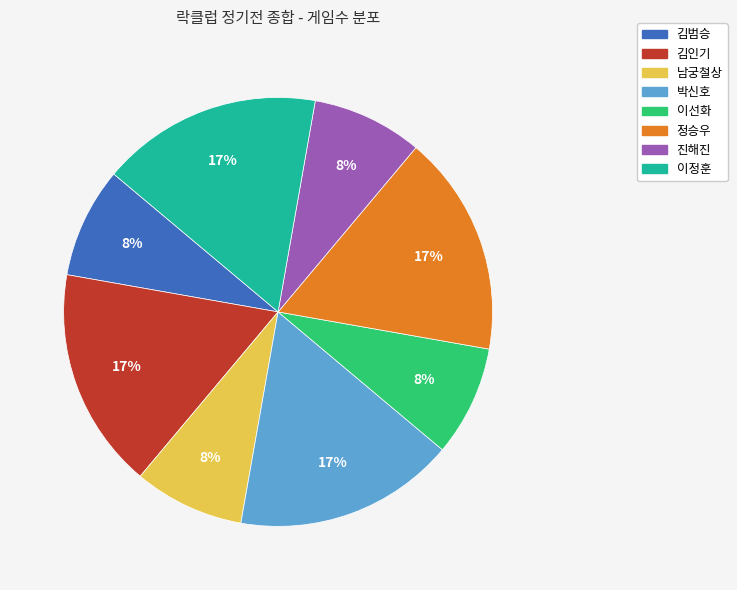

How many slices are in this pie chart?

8